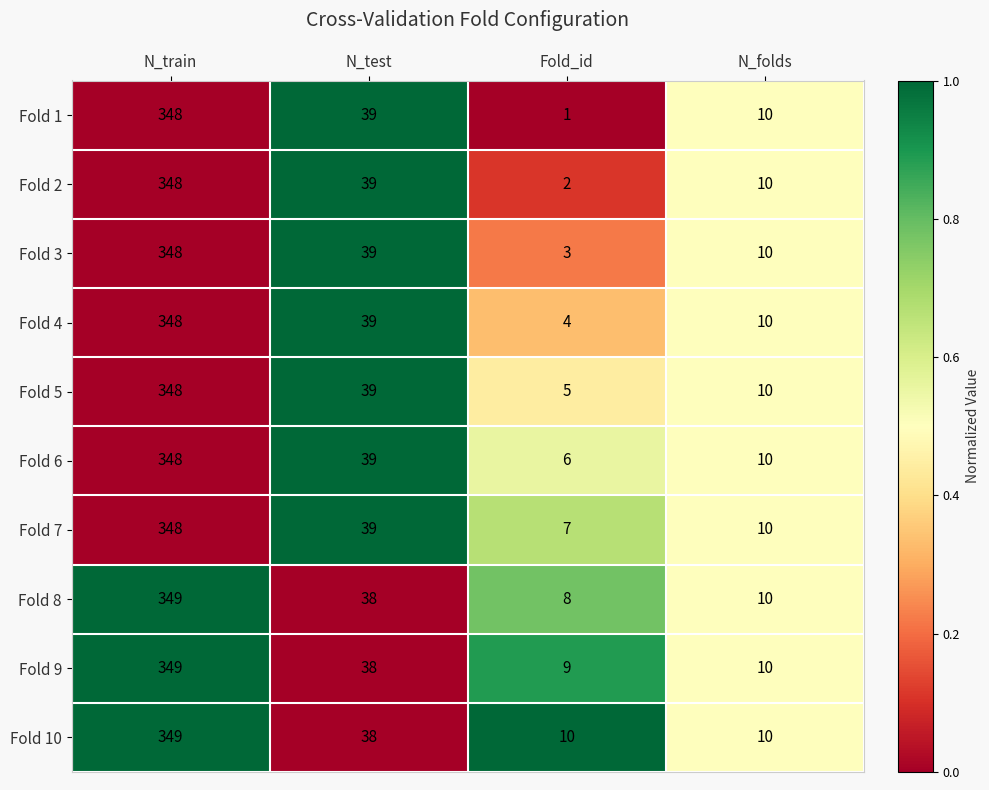

Which category has the highest value across all series?

N_train